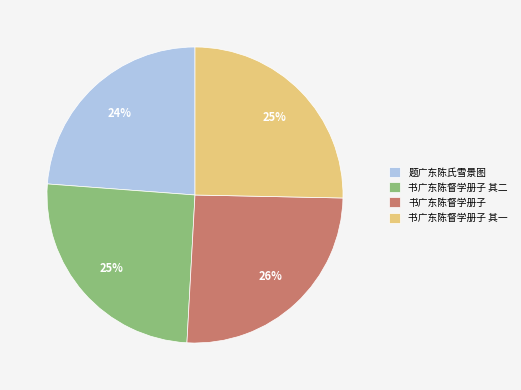

What is the smallest slice in the pie chart?

题广东陈氏雪景图